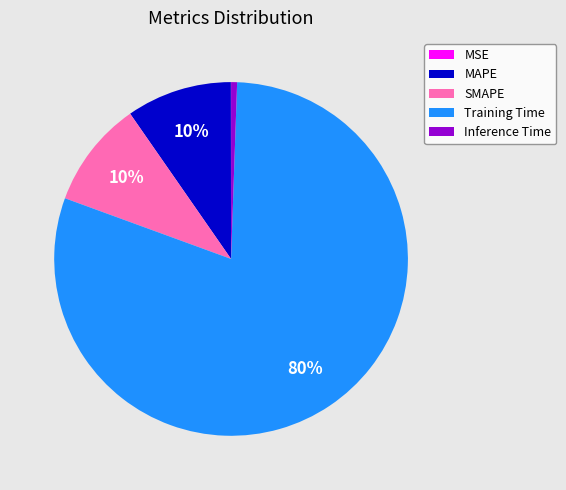

To the nearest percent, what is the difference between the Inference Time and SMAPE slice percentages?

9%